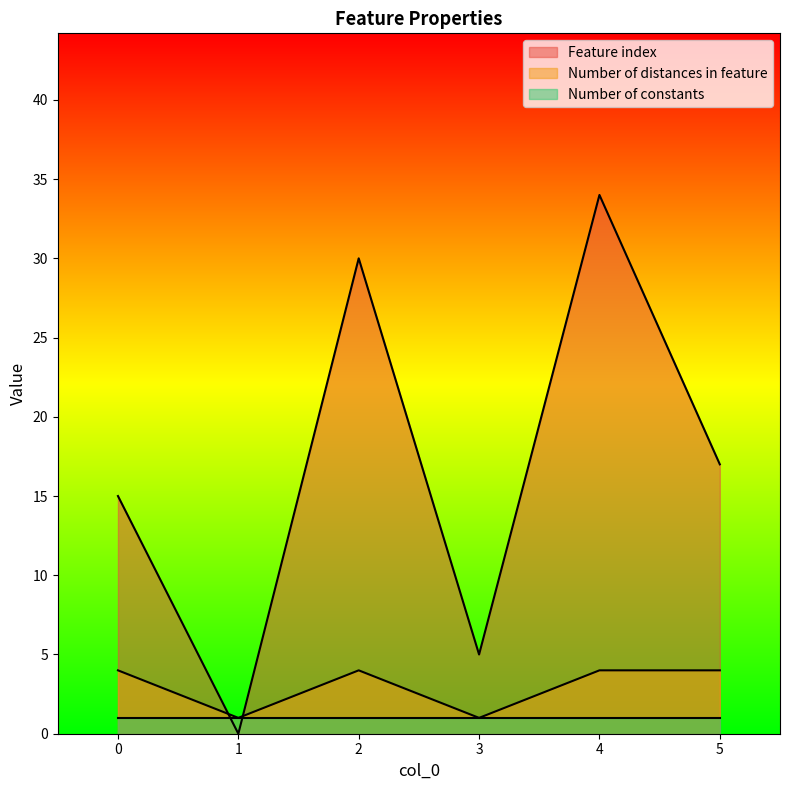

At 0, list the series in order from smallest to largest.

Number of constants, Number of distances in feature, Feature index